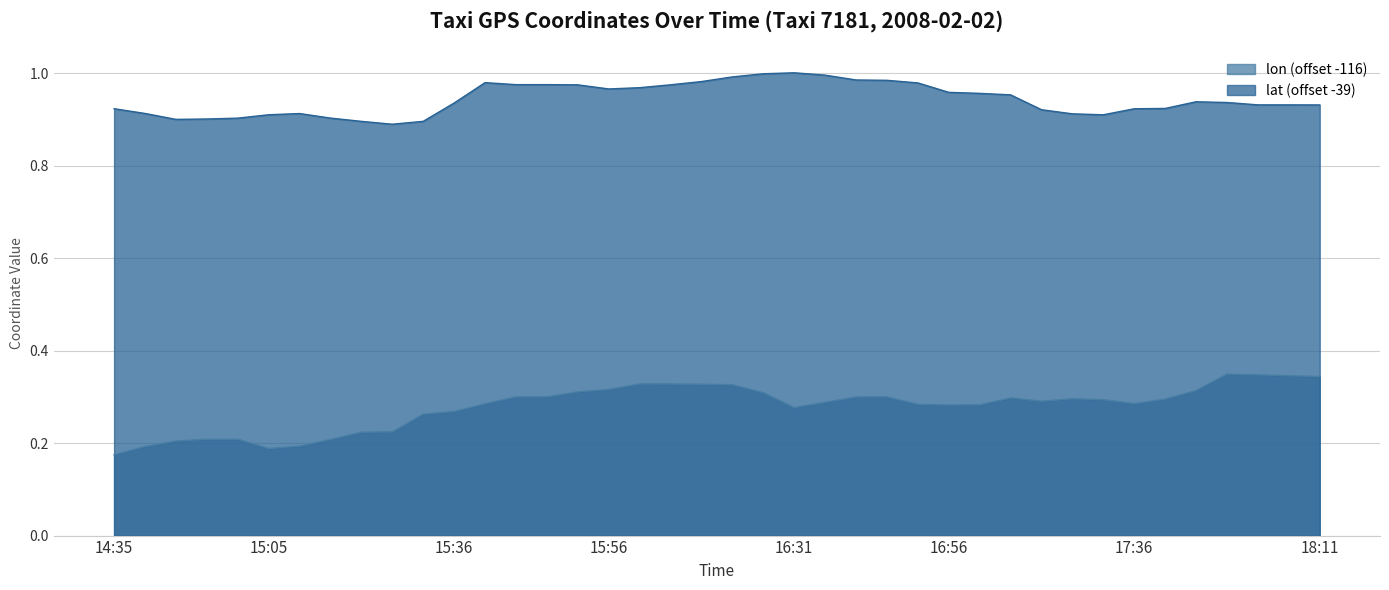

Reading left to right, list all the values displayed in this chart.

lon: 14:35=0.2	14:40=0.2	14:45=0.2	14:50=0.2	15:00=0.2	15:05=0.2	15:10=0.2	15:15=0.2	15:20=0.2	15:26=0.2	15:31=0.3	15:36=0.3	15:41=0.3	15:46=0.3	15:46=0.3	15:51=0.3	15:56=0.3	16:01=0.3	16:06=0.3	16:11=0.3	16:16=0.3	16:21=0.3	16:31=0.3	16:36=0.3	16:41=0.3	16:46=0.3	16:51=0.3	16:56=0.3	17:01=0.3	17:06=0.3	17:16=0.3	17:21=0.3	17:26=0.3	17:36=0.3	17:41=0.3	17:51=0.3	17:56=0.3	18:01=0.3	18:06=0.3	18:11=0.3
lat: 14:35=0.9	14:40=0.9	14:45=0.9	14:50=0.9	15:00=0.9	15:05=0.9	15:10=0.9	15:15=0.9	15:20=0.9	15:26=0.9	15:31=0.9	15:36=0.9	15:41=1.0	15:46=1.0	15:46=1.0	15:51=1.0	15:56=1.0	16:01=1.0	16:06=1.0	16:11=1.0	16:16=1.0	16:21=1.0	16:31=1.0	16:36=1.0	16:41=1.0	16:46=1.0	16:51=1.0	16:56=1.0	17:01=1.0	17:06=1.0	17:16=0.9	17:21=0.9	17:26=0.9	17:36=0.9	17:41=0.9	17:51=0.9	17:56=0.9	18:01=0.9	18:06=0.9	18:11=0.9